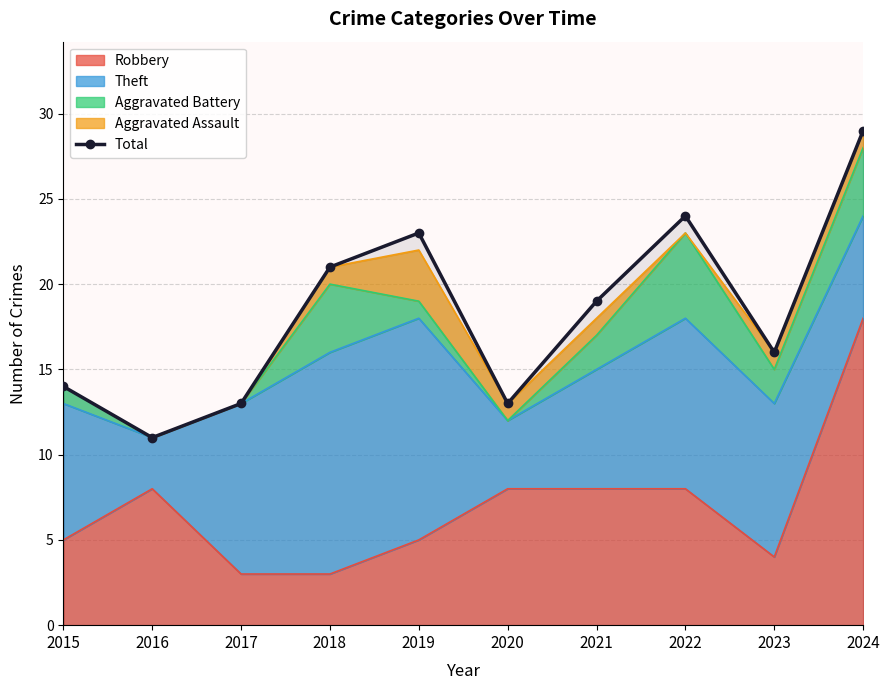

Read the value at 2018.

21